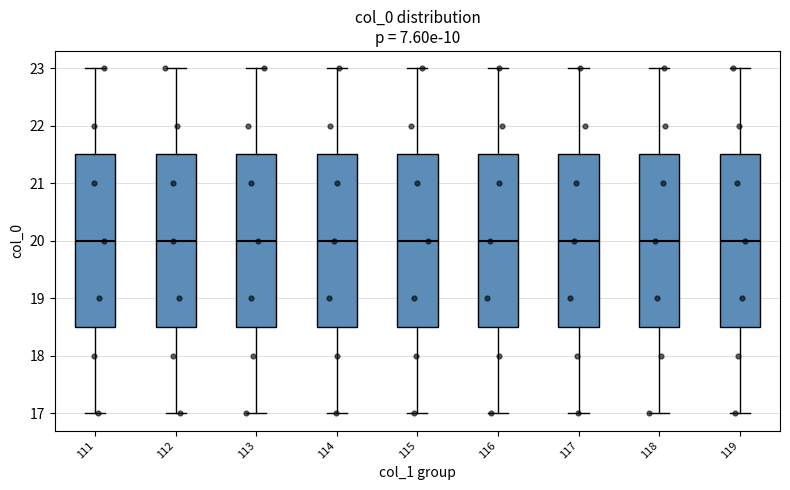

Reading left to right, transcribe this box plot: for each box, give where its median line is, the range the box spans, and where its two whiskers end, as read against the y-axis. The values are not printed on the chart, so give them approximately, as read against the axis.

111: median 20.0, box 18.5 to 21.5, whiskers 17.0 to 23.0
112: median 20.0, box 18.5 to 21.5, whiskers 17.0 to 23.0
113: median 20.0, box 18.5 to 21.5, whiskers 17.0 to 23.0
114: median 20.0, box 18.5 to 21.5, whiskers 17.0 to 23.0
115: median 20.0, box 18.5 to 21.5, whiskers 17.0 to 23.0
116: median 20.0, box 18.5 to 21.5, whiskers 17.0 to 23.0
117: median 20.0, box 18.5 to 21.5, whiskers 17.0 to 23.0
118: median 20.0, box 18.5 to 21.5, whiskers 17.0 to 23.0
119: median 20.0, box 18.5 to 21.5, whiskers 17.0 to 23.0